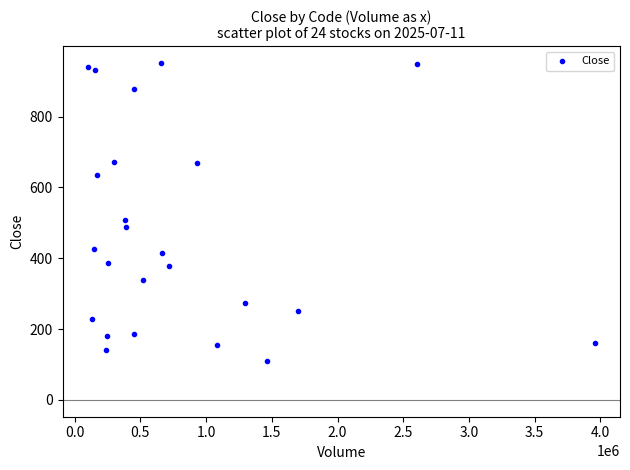

What is the range of Y values (max minus min)?

842.0